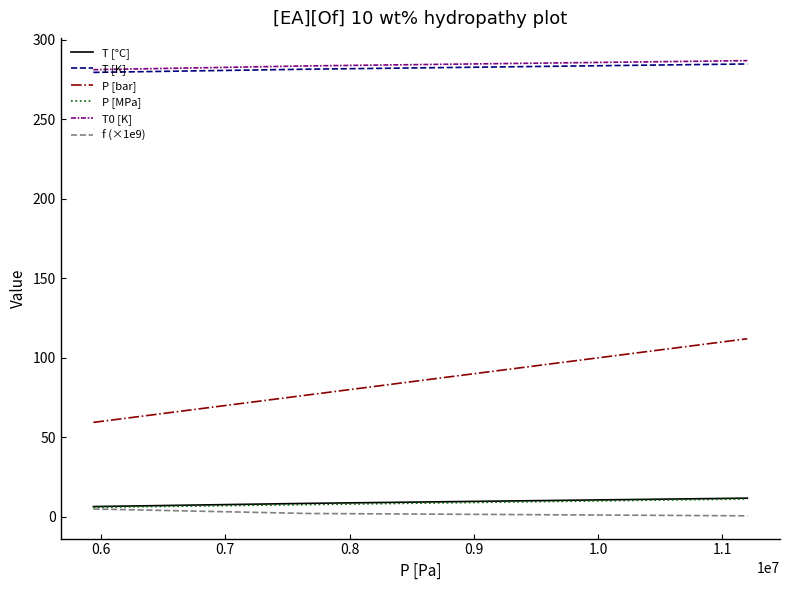

What is the maximum value shown in the chart?

287.0